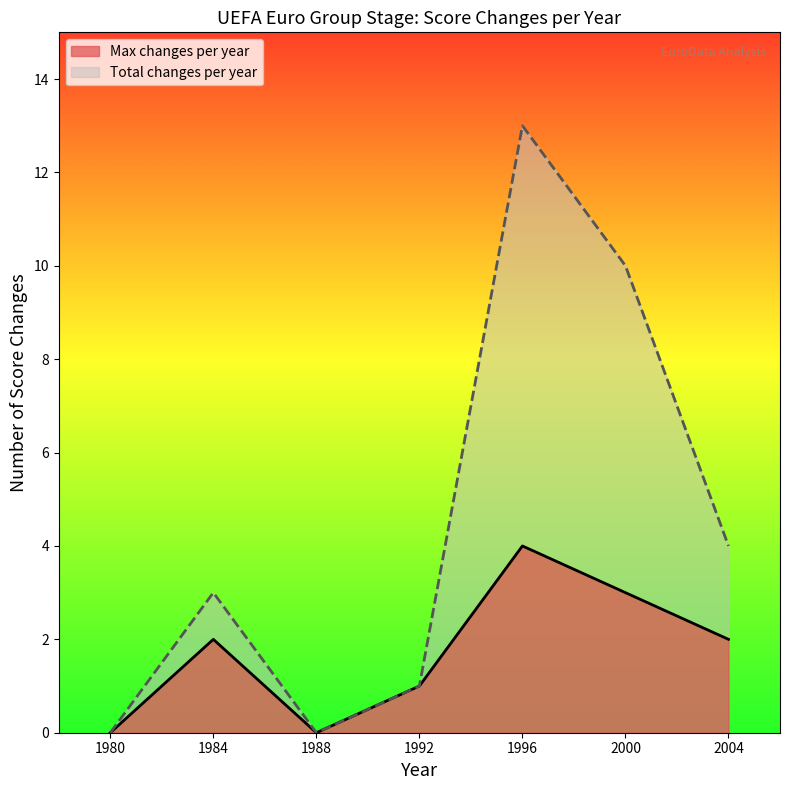

Is it true that Total changes per year equals 3 at 1984?

True